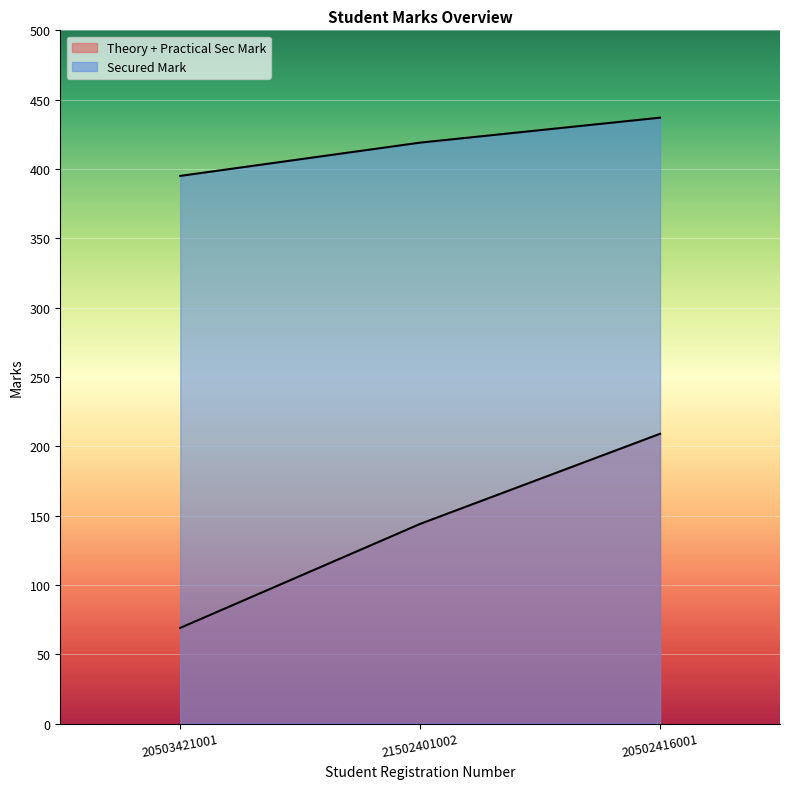

What position from the right is 20503421001?

3